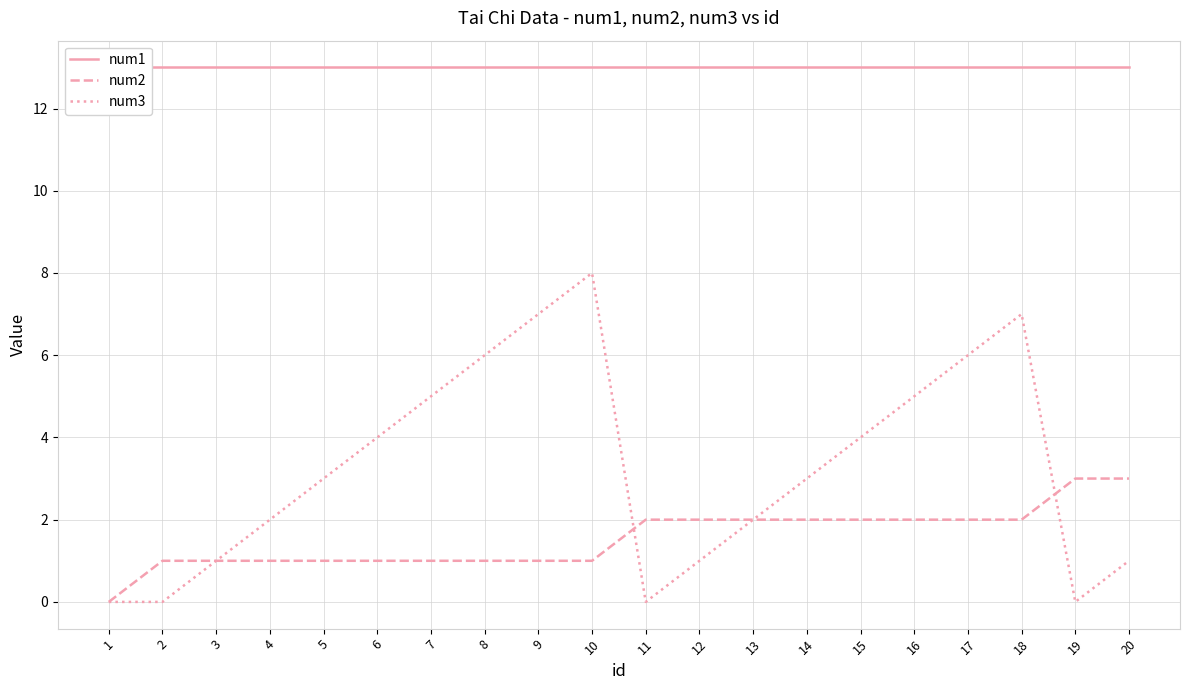

At how many categories does at least one series exceed 6?

20